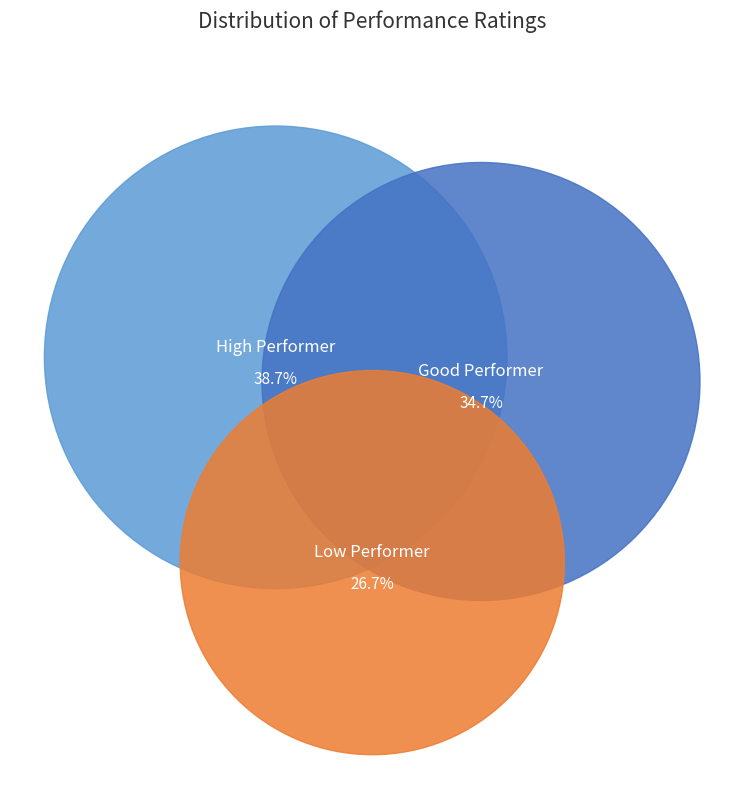

To the nearest percent, what is the combined percentage of Good Performer and Low Performer?

61%